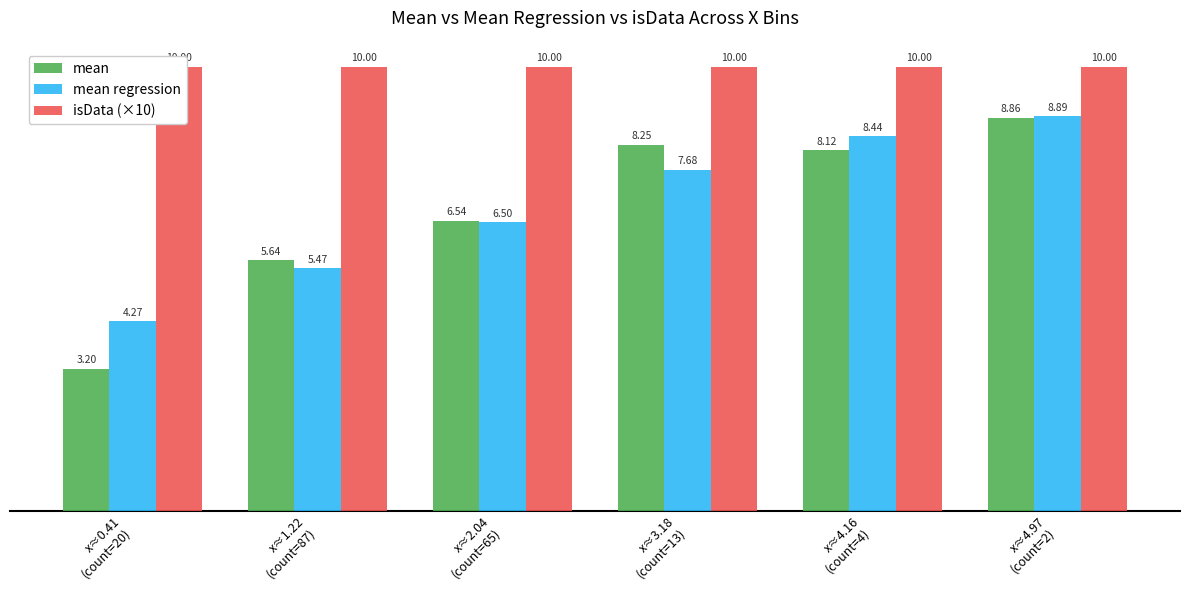

At which label is mean closest to 6?

x≈1.22
(count=87)